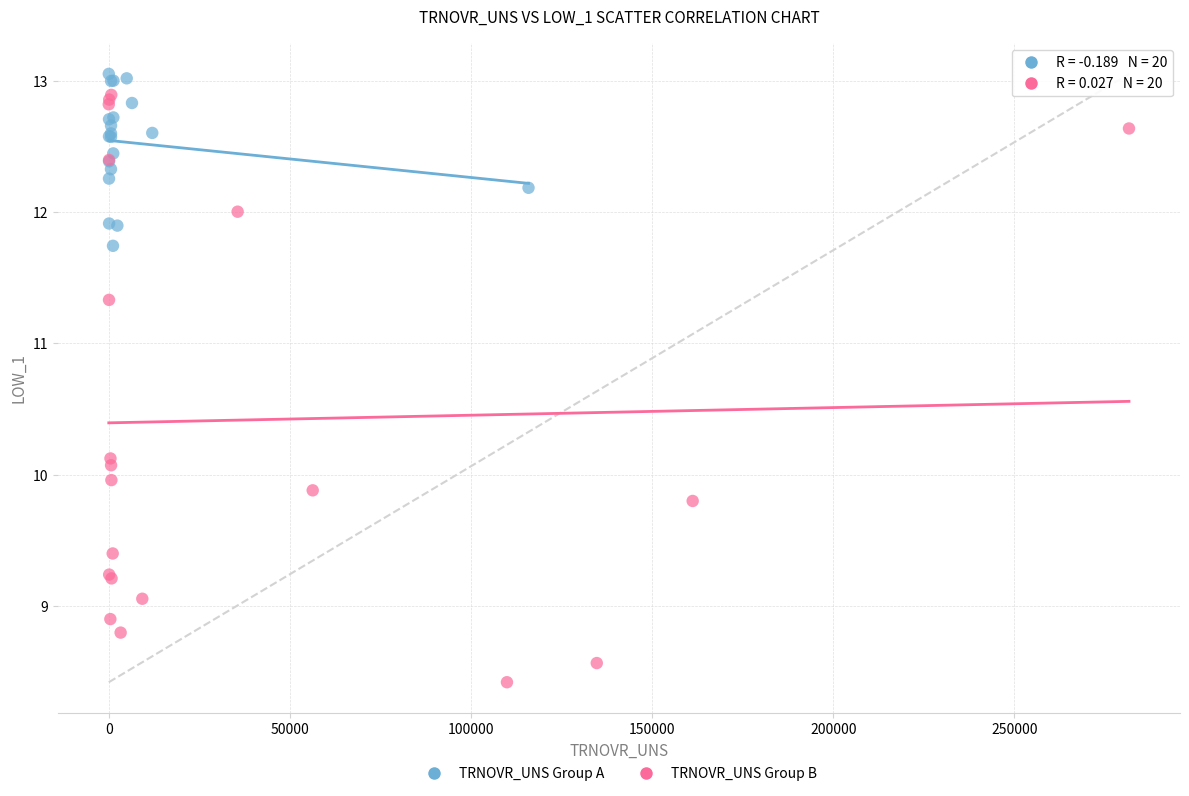

What are all the series names shown in the legend?

TRNOVR_UNS Group A, TRNOVR_UNS Group B